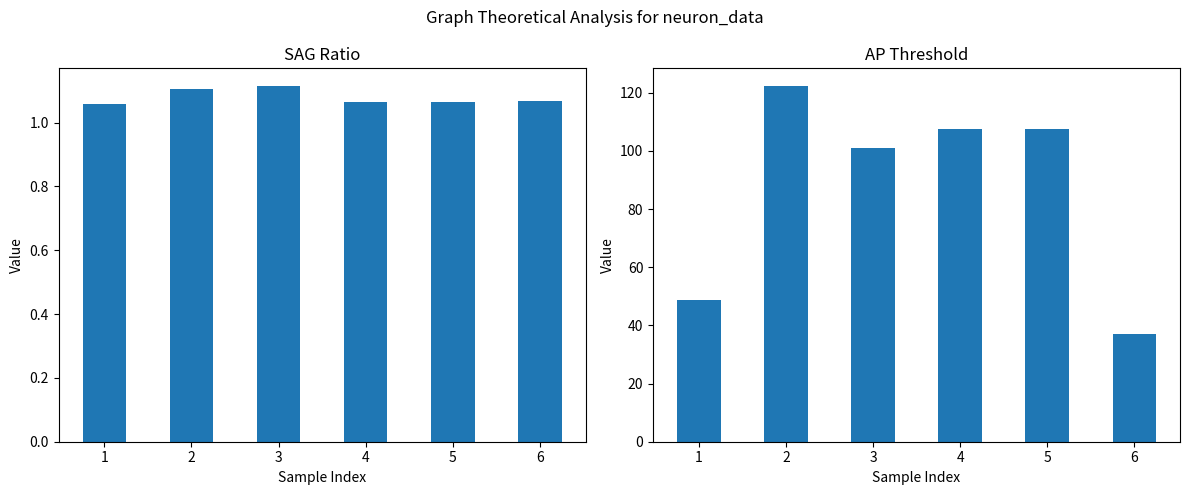

What is the smallest value displayed?

1.1